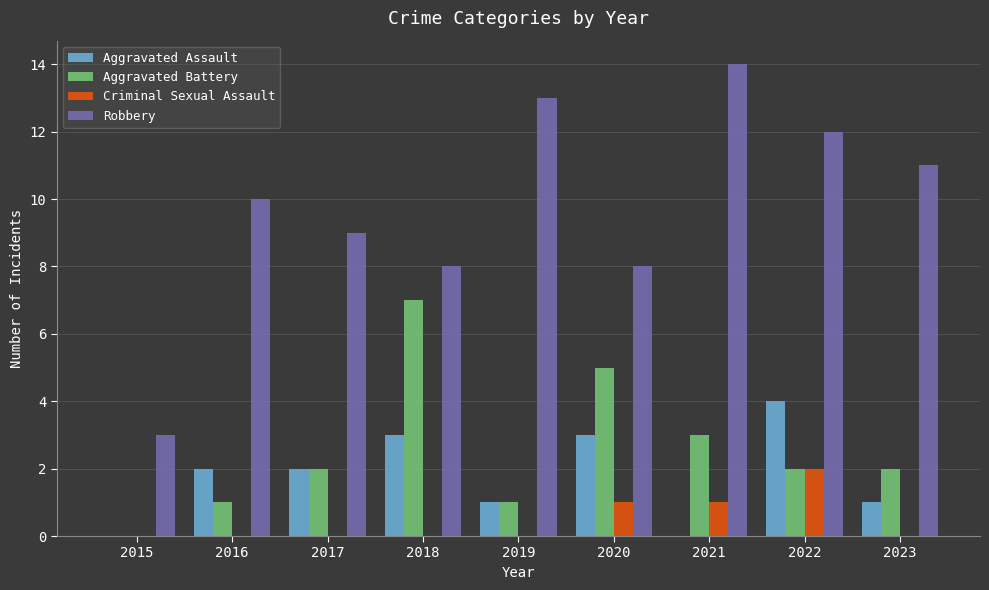

Reading right to left, list all the values displayed in this chart.

Aggravated Assault: 2023=1	2022=4	2021=0	2020=3	2019=1	2018=3	2017=2	2016=2	2015=0
Aggravated Battery: 2023=2	2022=2	2021=3	2020=5	2019=1	2018=7	2017=2	2016=1	2015=0
Criminal Sexual Assault: 2023=0	2022=2	2021=1	2020=1	2019=0	2018=0	2017=0	2016=0	2015=0
Robbery: 2023=11	2022=12	2021=14	2020=8	2019=13	2018=8	2017=9	2016=10	2015=3